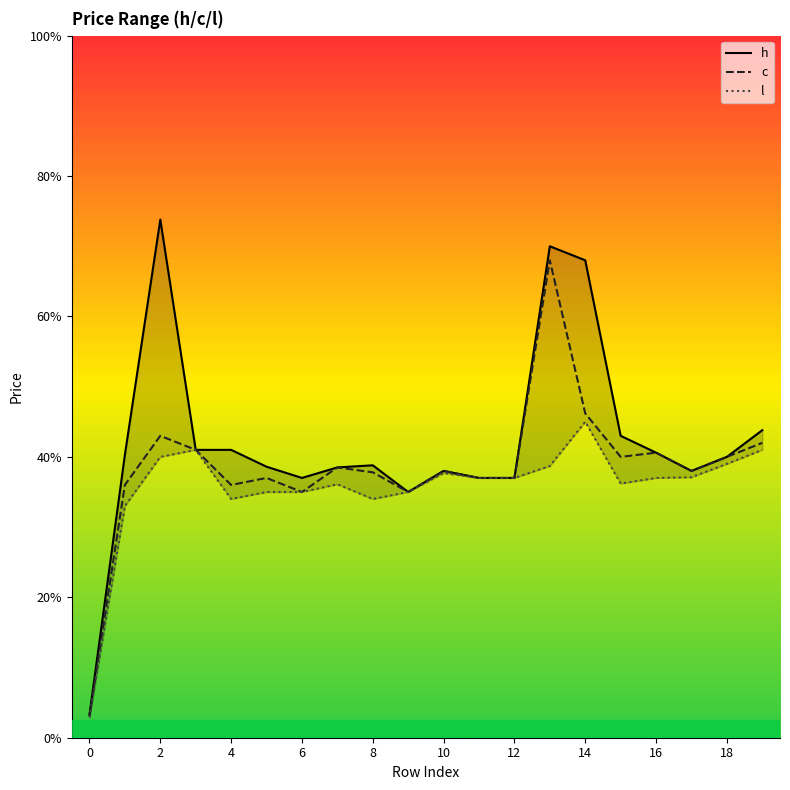

What is the maximum value for h?

0.7